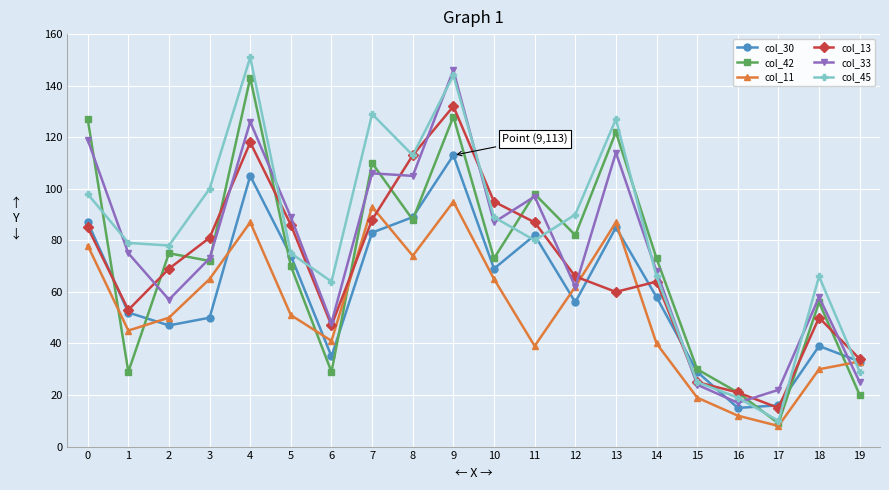

What is the average value of the col_42 series?

73